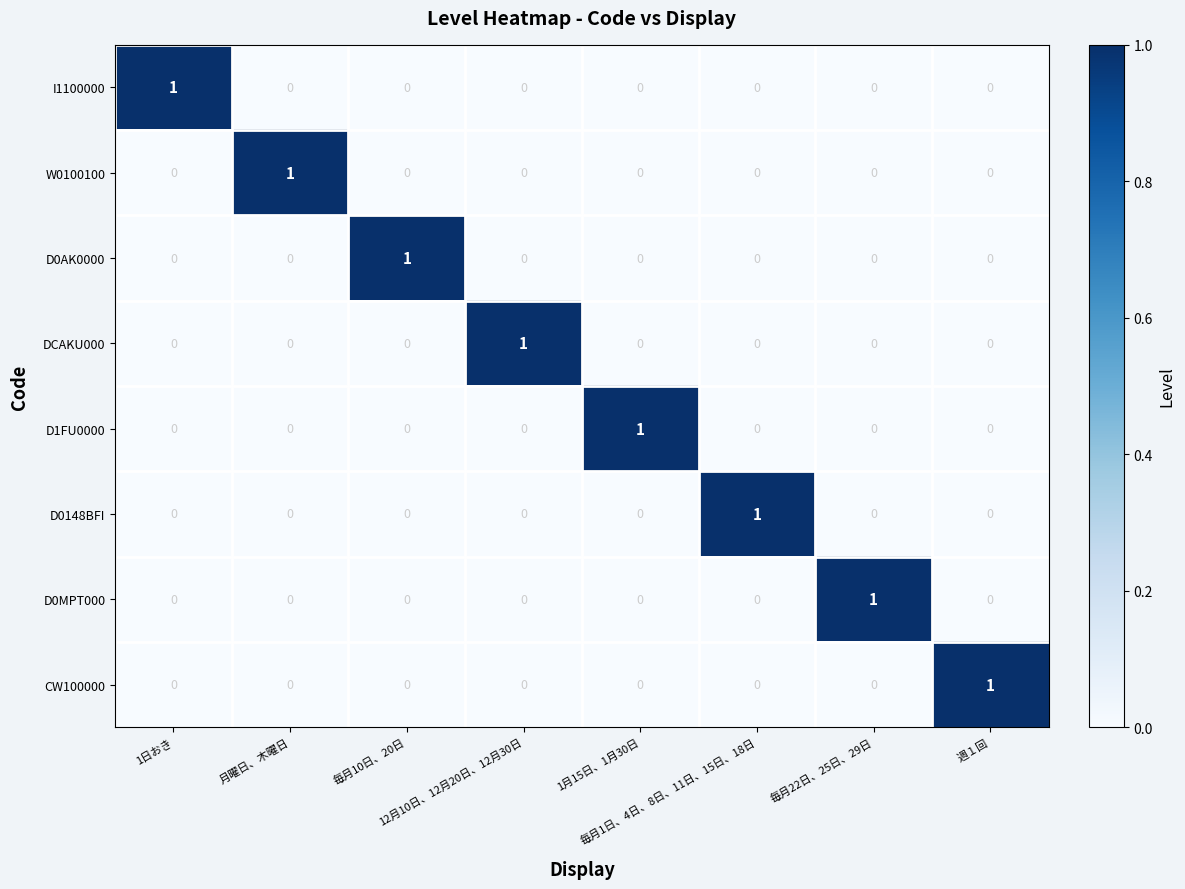

At how many categories does at least one series exceed 0?

8